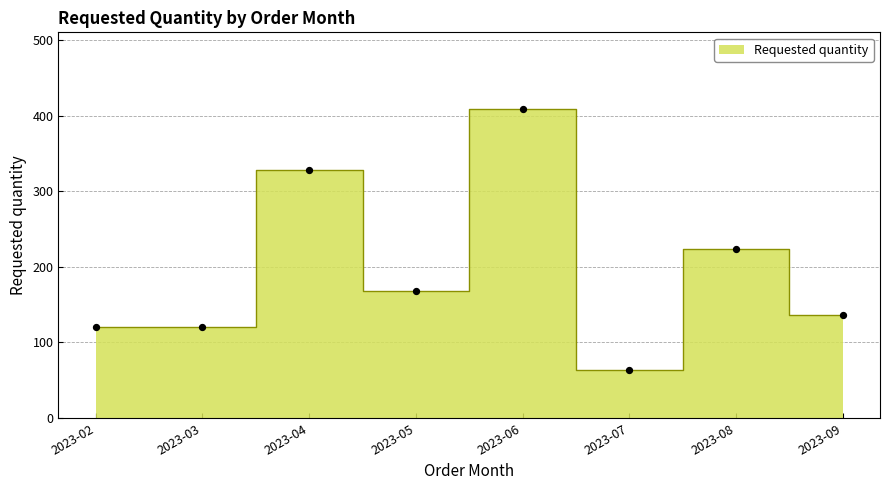

Approximately how many times larger is the value at 2023-08 compared to 2023-05?

1.3